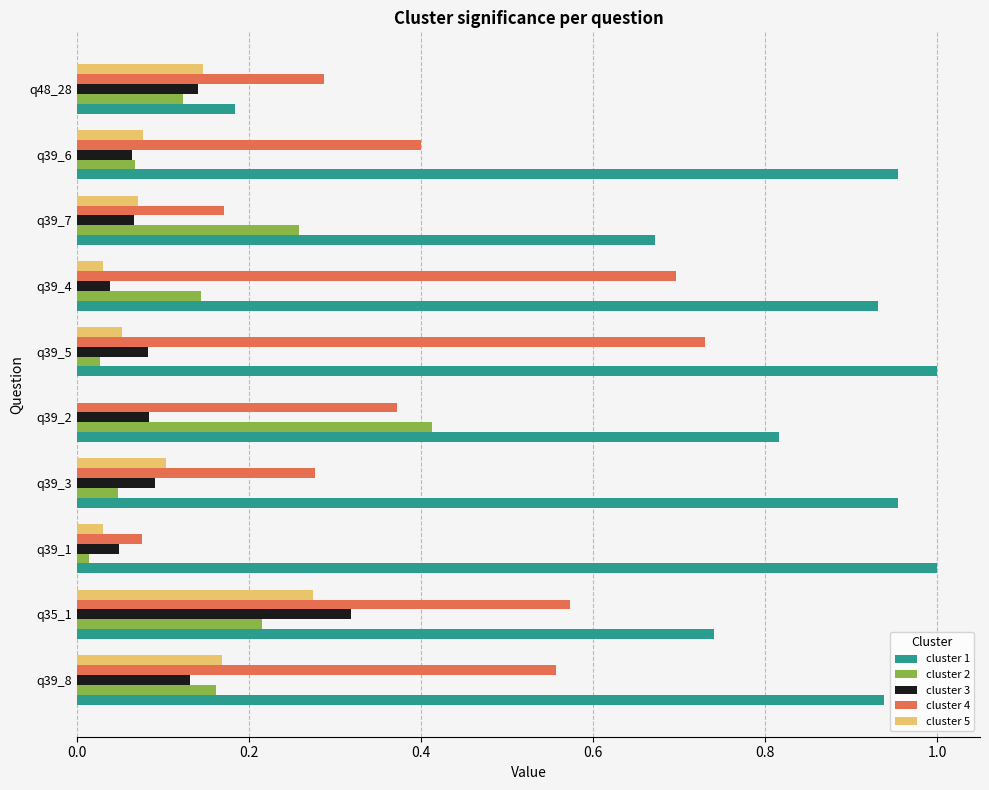

At which category is the sum across all series the highest?

q35_1